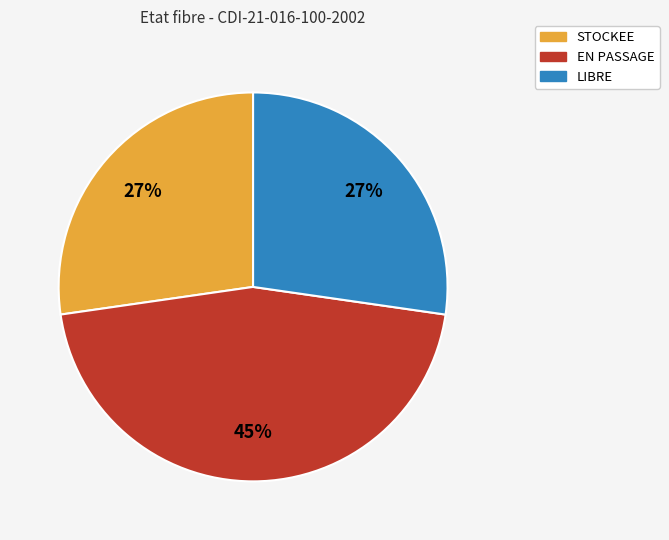

To the nearest percent, what is the combined percentage of STOCKEE and LIBRE?

55%